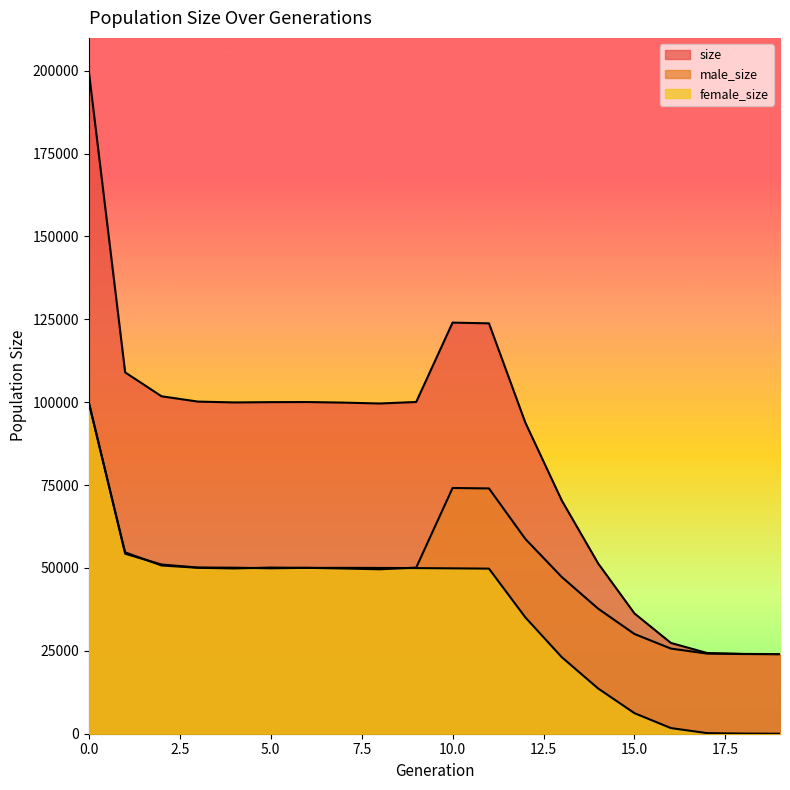

How many lines are shown in the chart?

3